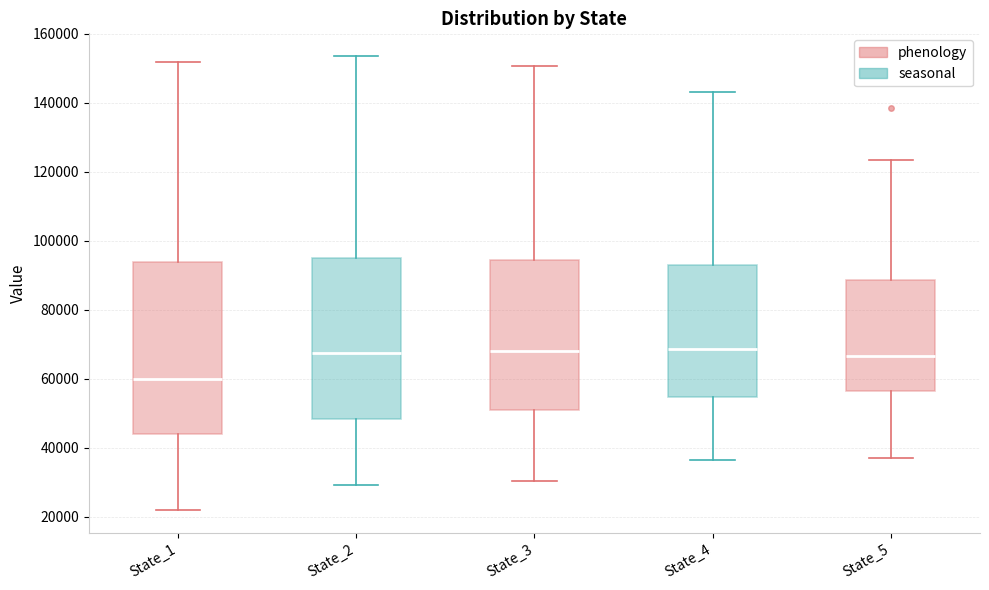

Reading left to right, read every box against the y-axis: the position of its median line, the range the box covers, and the ends of its whiskers. The values are not printed on the chart, so give them approximately, as read against the axis.

State_1: median 60000, box 44000 to 94000, whiskers 22000 to 152000
State_2: median 68000, box 48000 to 94000, whiskers 30000 to 154000
State_3: median 68000, box 50000 to 94000, whiskers 30000 to 150000
State_4: median 68000, box 54000 to 92000, whiskers 36000 to 144000
State_5: median 66000, box 56000 to 88000, whiskers 38000 to 124000